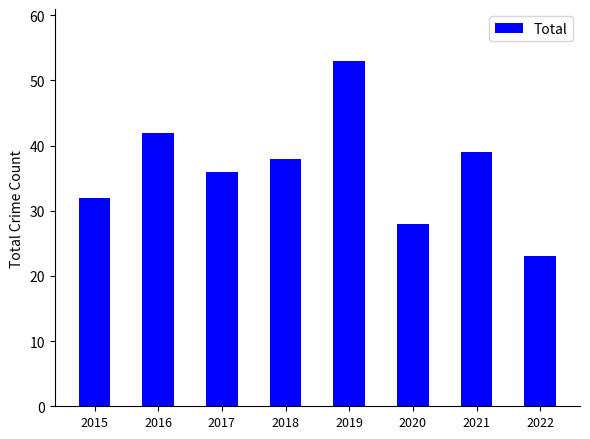

What is the value of the 6th bar from the left?

28